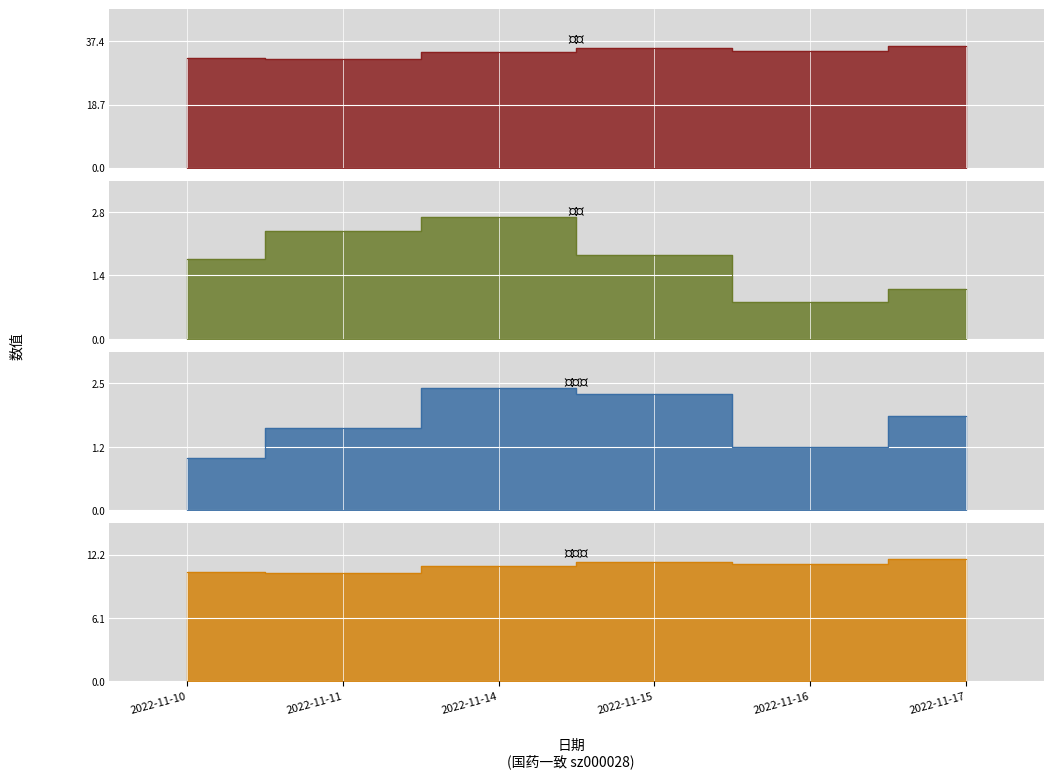

What is the value of the 市盈率 point at the 3rd from the left?

11.1